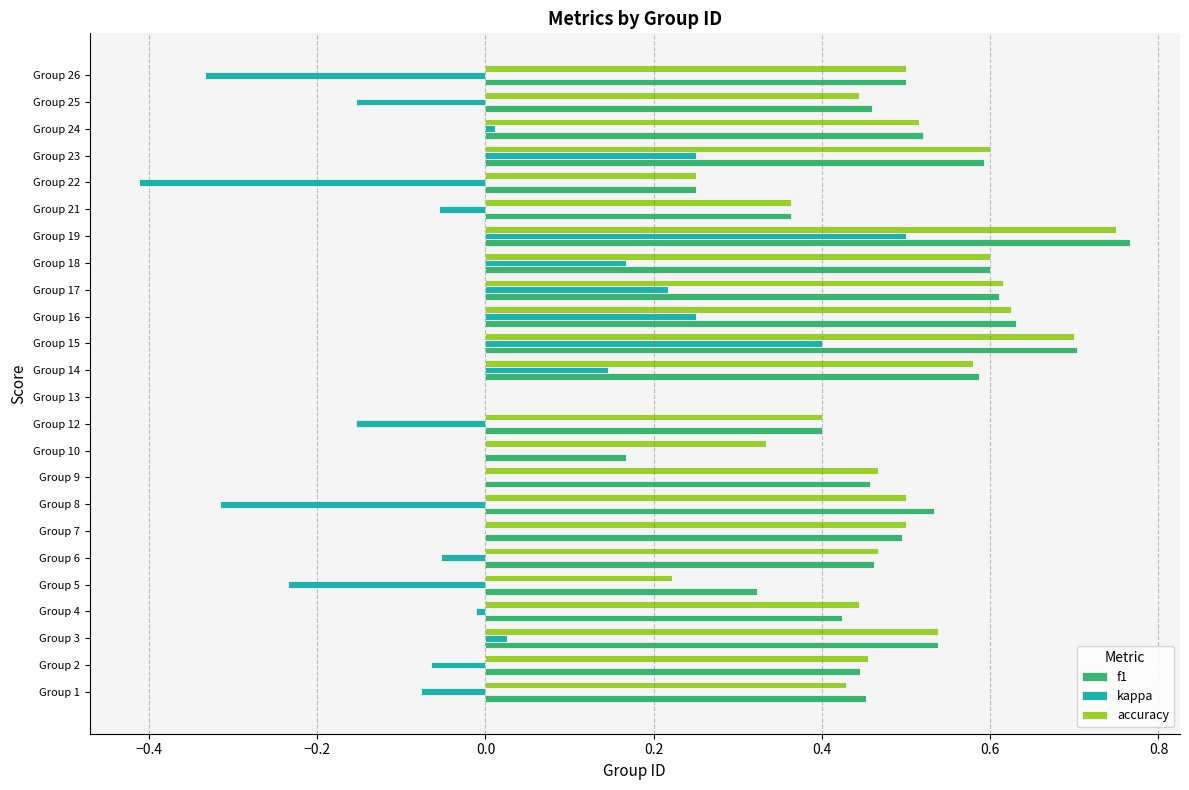

Is it true that f1 equals 0.6 at Group 21?

False